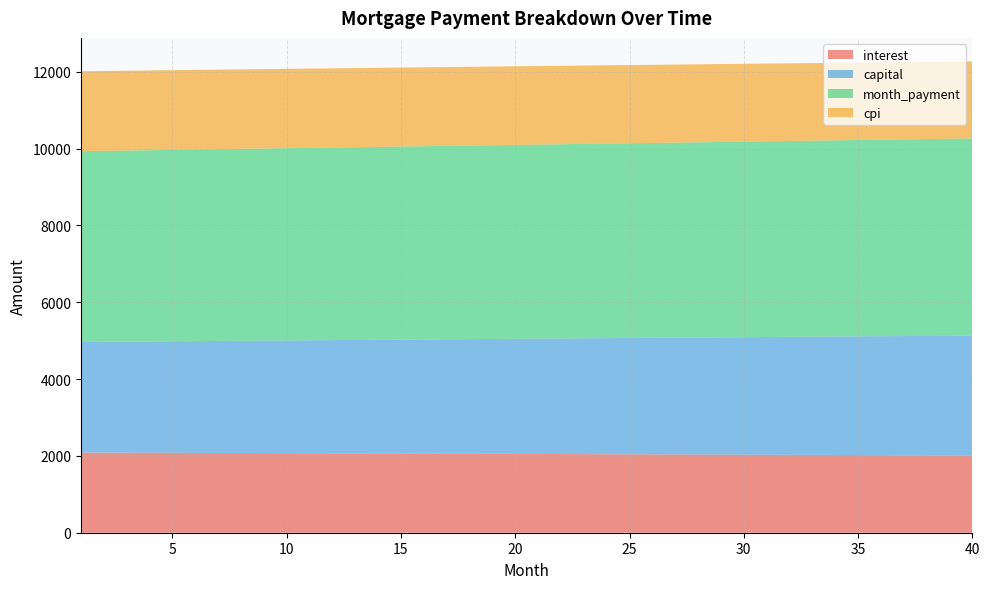

Reading left to right, what are all the values shown in this chart?

interest: 1=2087.7	2=2086.0	3=2084.3	4=2082.6	5=2080.9	6=2079.2	7=2077.5	8=2075.7	9=2073.9	10=2072.1	11=2070.3	12=2068.5	13=2066.7	14=2064.8	15=2062.9	16=2061.0	17=2059.1	18=2057.2	19=2055.3	20=2053.3	21=2051.3	22=2049.3	23=2047.3	24=2045.3	25=2043.2	26=2041.2	27=2039.1	28=2037.0	29=2034.9	30=2032.8	31=2030.6	32=2028.4	33=2026.2	34=2024.0	35=2021.8	36=2019.6	37=2017.3	38=2015.0	39=2012.8	40=2010.4
capital: 1=2879.6	2=2885.6	3=2891.6	4=2897.6	5=2903.6	6=2909.7	7=2915.7	8=2921.8	9=2927.9	10=2934.0	11=2940.1	12=2946.2	13=2952.4	14=2958.5	15=2964.7	16=2970.9	17=2977.1	18=2983.2	19=2989.5	20=2995.7	21=3001.9	22=3008.2	23=3014.5	24=3020.7	25=3027.0	26=3033.3	27=3039.7	28=3046.0	29=3052.3	30=3058.7	31=3065.1	32=3071.4	33=3077.8	34=3084.3	35=3090.7	36=3097.1	37=3103.6	38=3110.0	39=3116.5	40=3123.0
month_payment: 1=4967.2	2=4971.6	3=4975.9	4=4980.2	5=4984.6	6=4988.9	7=4993.2	8=4997.5	9=5001.8	10=5006.1	11=5010.4	12=5014.7	13=5019.0	14=5023.3	15=5027.6	16=5031.9	17=5036.2	18=5040.4	19=5044.7	20=5049.0	21=5053.3	22=5057.5	23=5061.8	24=5066.0	25=5070.3	26=5074.5	27=5078.8	28=5083.0	29=5087.2	30=5091.4	31=5095.7	32=5099.9	33=5104.1	34=5108.3	35=5112.5	36=5116.7	37=5120.9	38=5125.1	39=5129.3	40=5133.5
cpi: 1=2081.7	2=2080.0	3=2078.3	4=2076.6	5=2074.9	6=2073.1	7=2071.4	8=2069.6	9=2067.8	10=2066.0	11=2064.2	12=2062.4	13=2060.5	14=2058.6	15=2056.8	16=2054.8	17=2052.9	18=2051.0	19=2049.0	20=2047.1	21=2045.1	22=2043.1	23=2041.0	24=2039.0	25=2036.9	26=2034.9	27=2032.8	28=2030.7	29=2028.5	30=2026.4	31=2024.2	32=2022.0	33=2019.8	34=2017.6	35=2015.4	36=2013.1	37=2010.9	38=2008.6	39=2006.3	40=2003.9